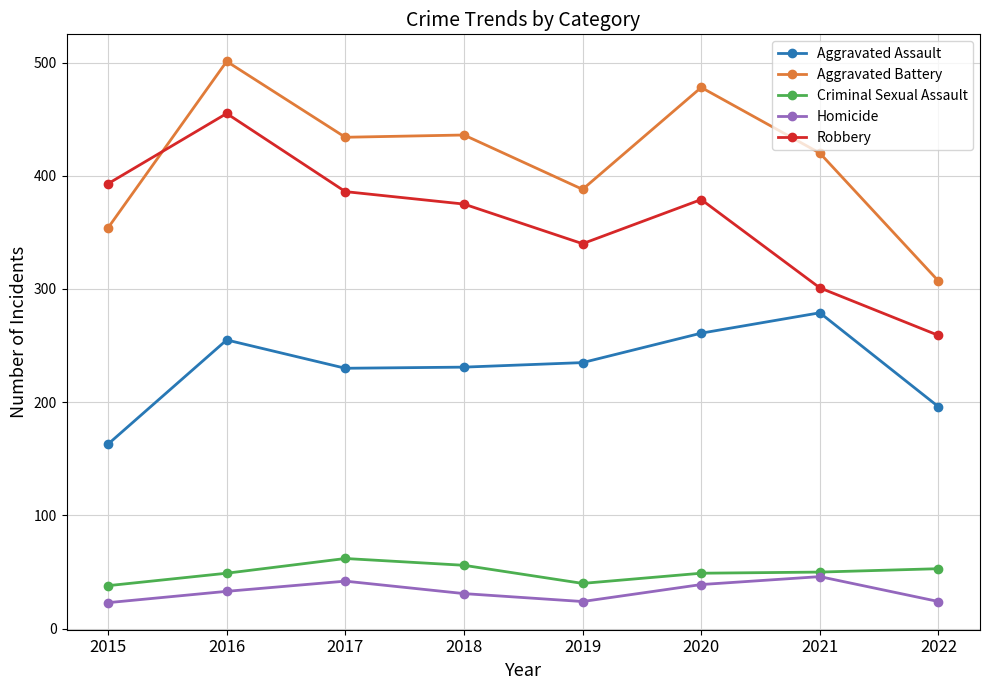

Which series has the widest spread of values?

Robbery